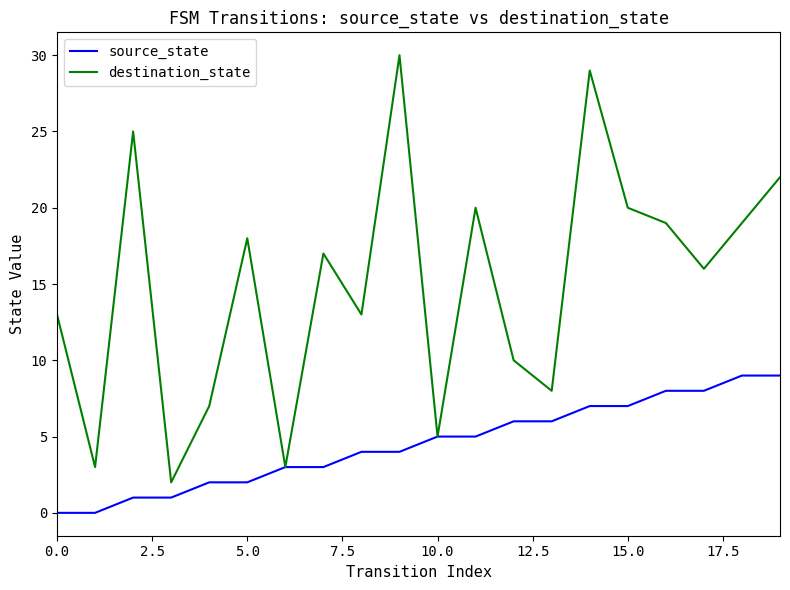

What is the maximum value for destination_state?

30